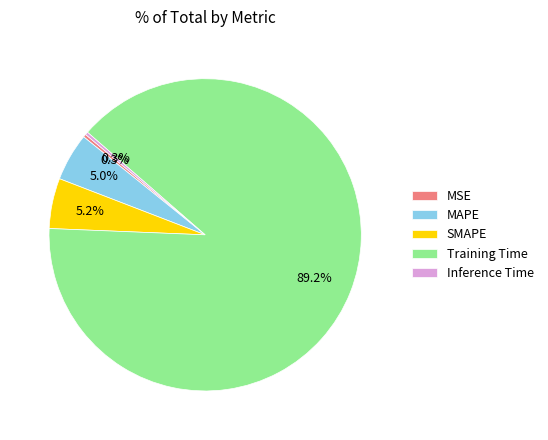

Do Training Time and MAPE together represent more than half of the pie?

Yes